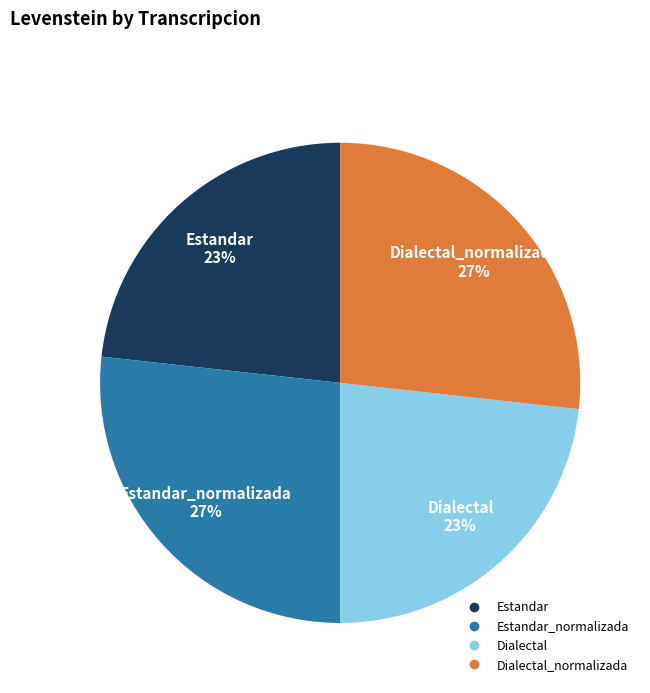

Count the number of slices in the pie.

4